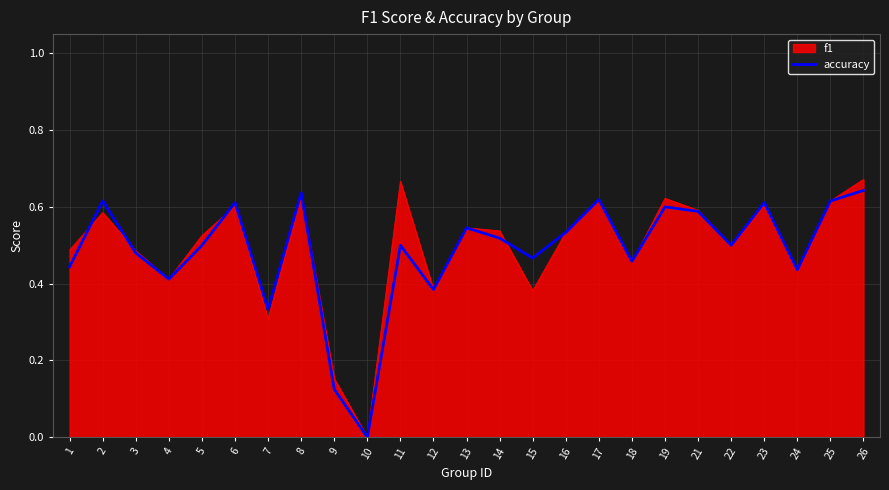

The value of f1 at 21 is 0.8. True or false?

False